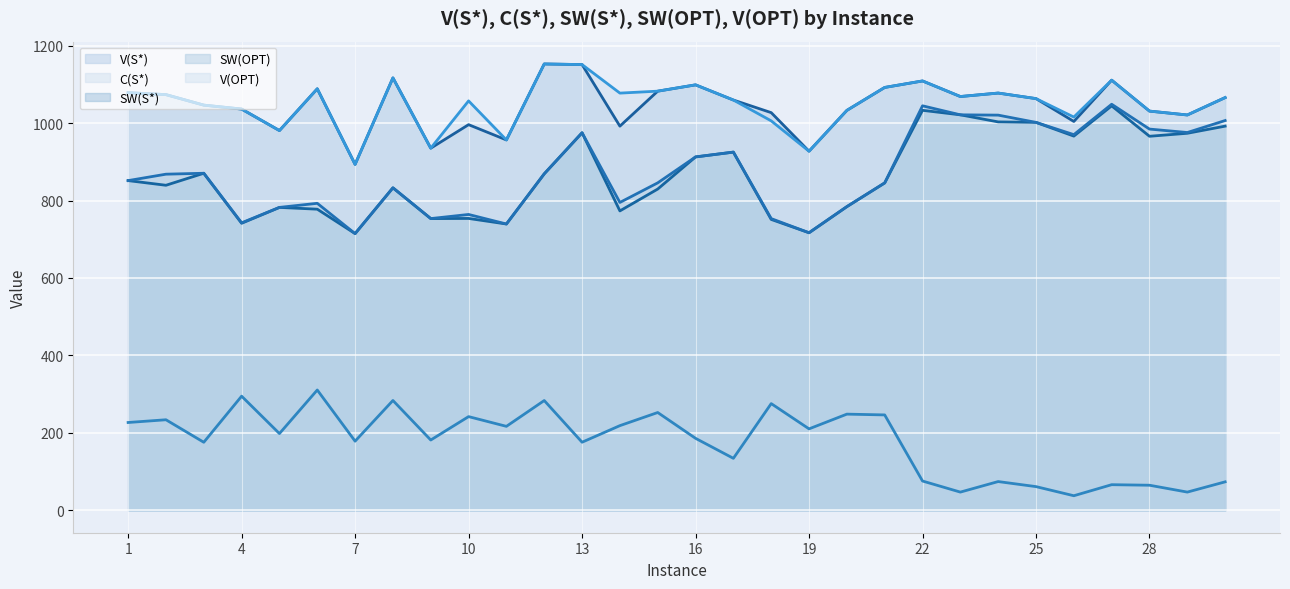

Does the chart display data point markers on the line(s)?

No